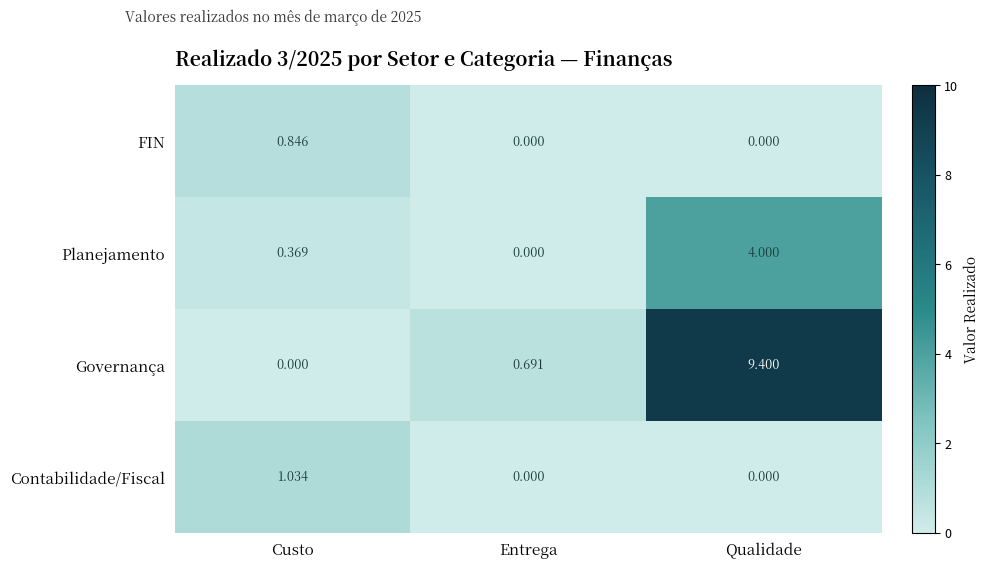

Which category has the lowest value in the Planejamento series?

Entrega